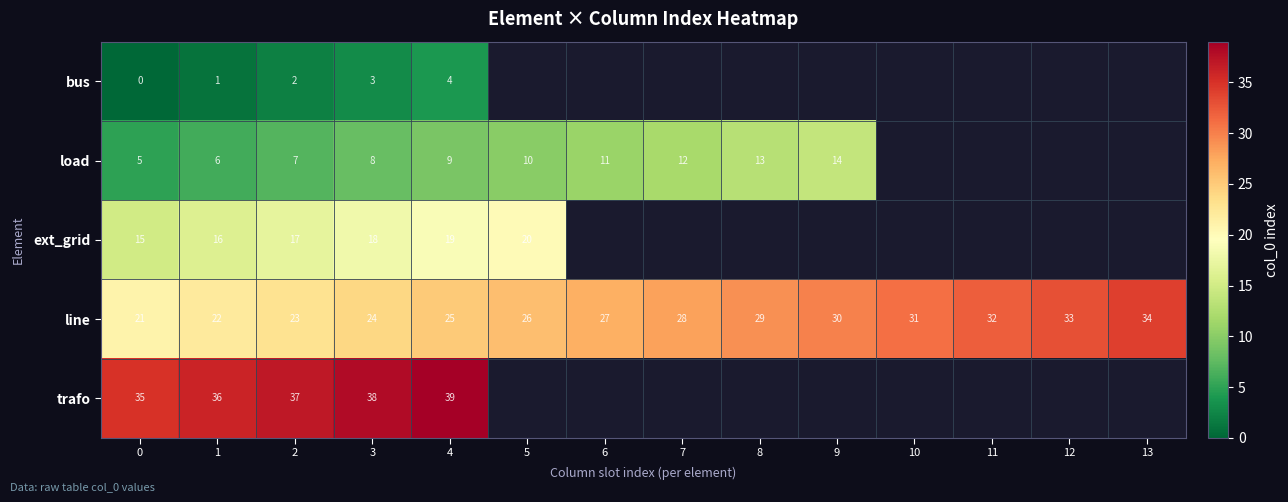

What is the difference between the maximum and minimum values in the line series?

13